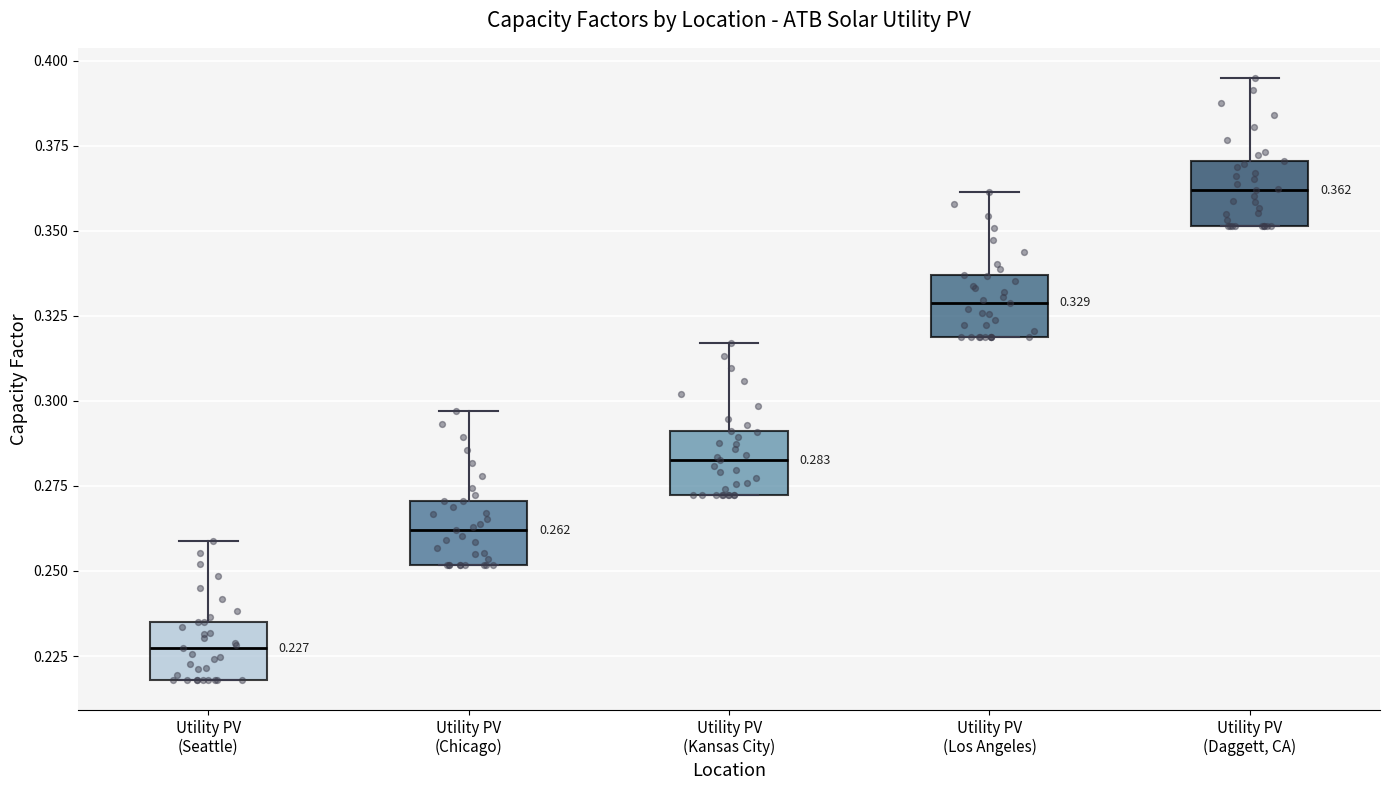

Which box's median line is the highest?

Utility PV (Daggett, CA)